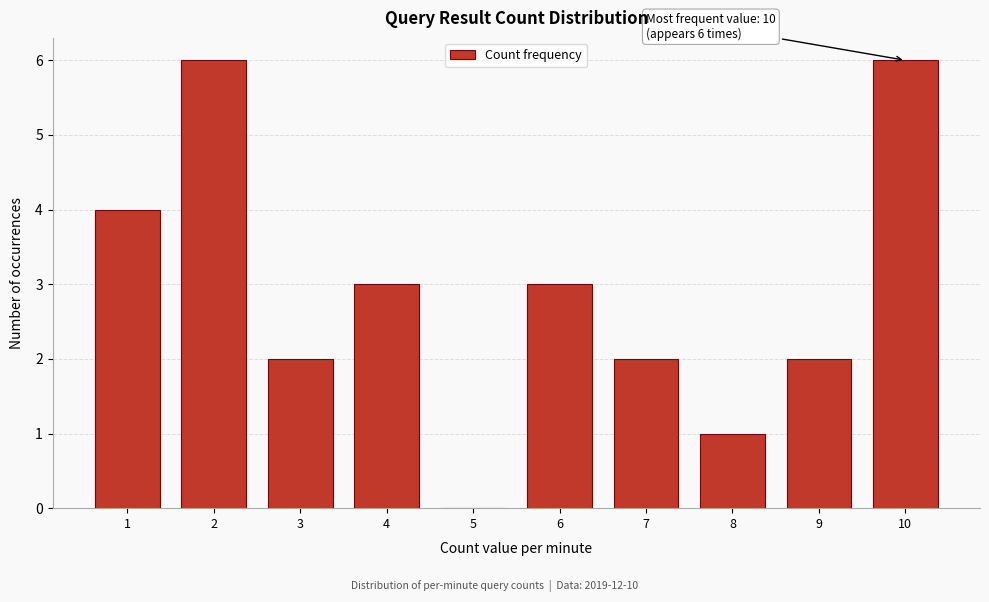

Reading left to right, extract all data points from this chart.

1=4	2=6	3=2	4=3	5=0	6=3	7=2	8=1	9=2	10=6